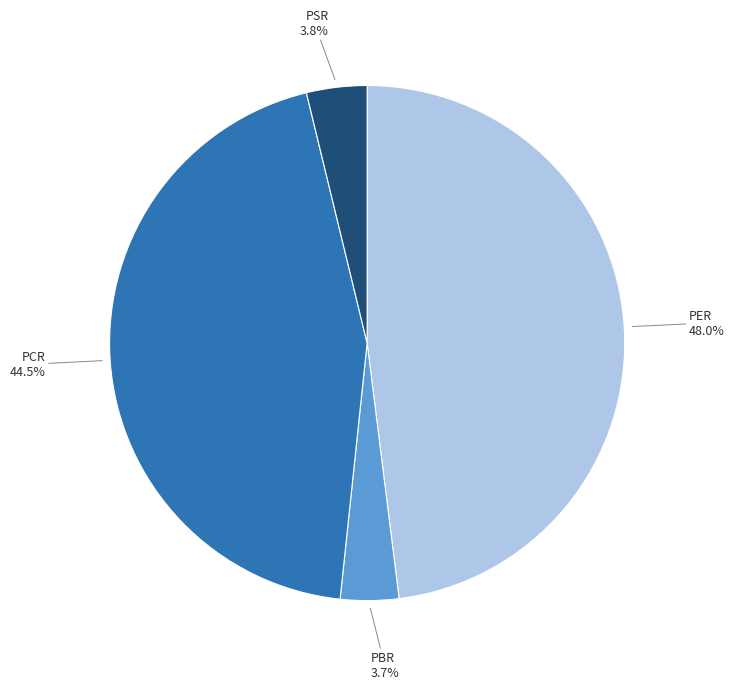

Does any single category account for the majority?

No